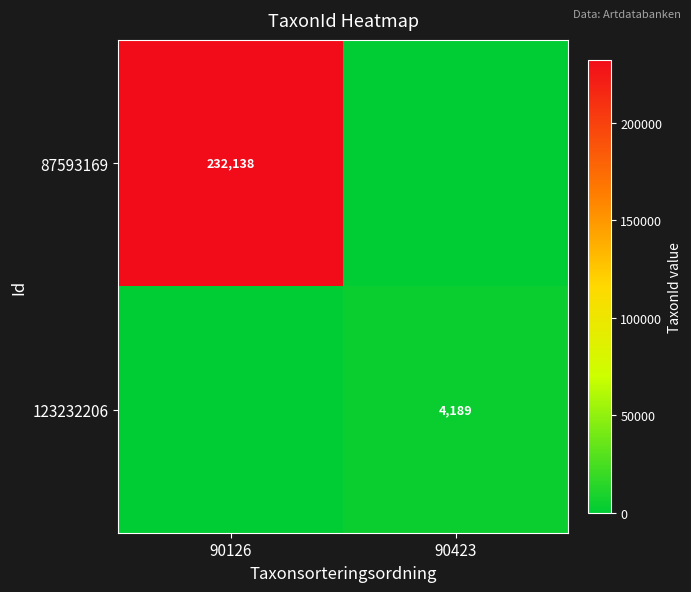

The value of 123232206 at 90423 is 6120. True or false?

False